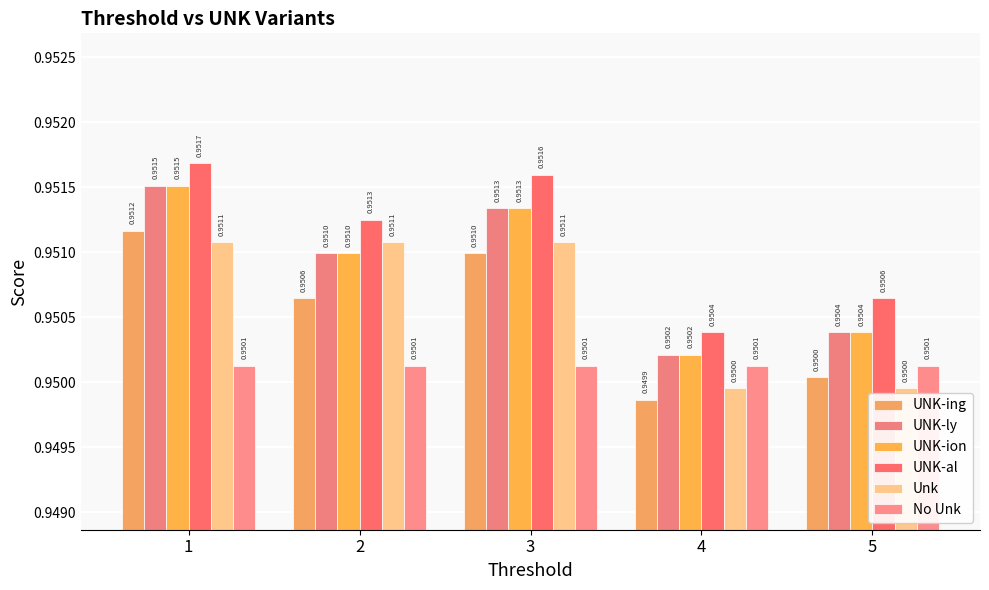

At which label is No Unk closest to 0?

1